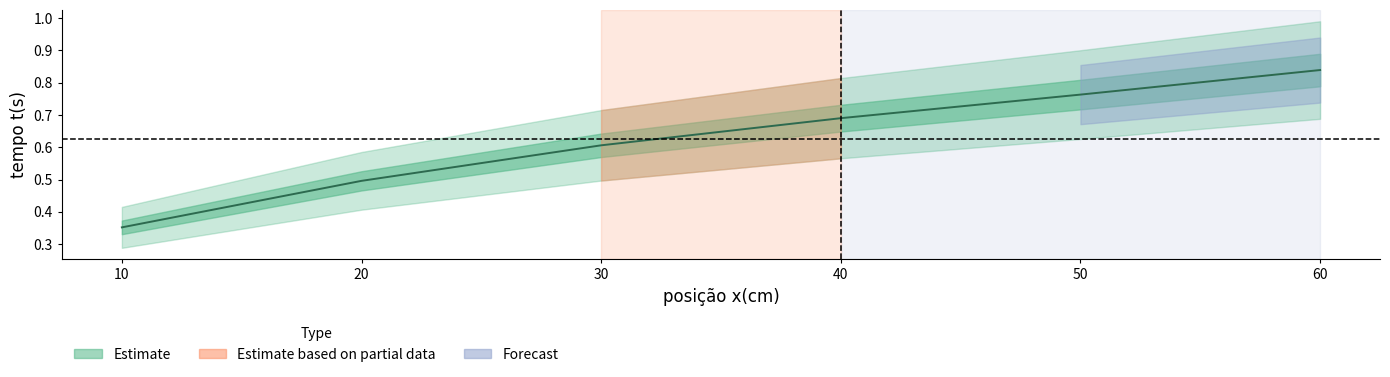

How many categories are shown in the chart?

6